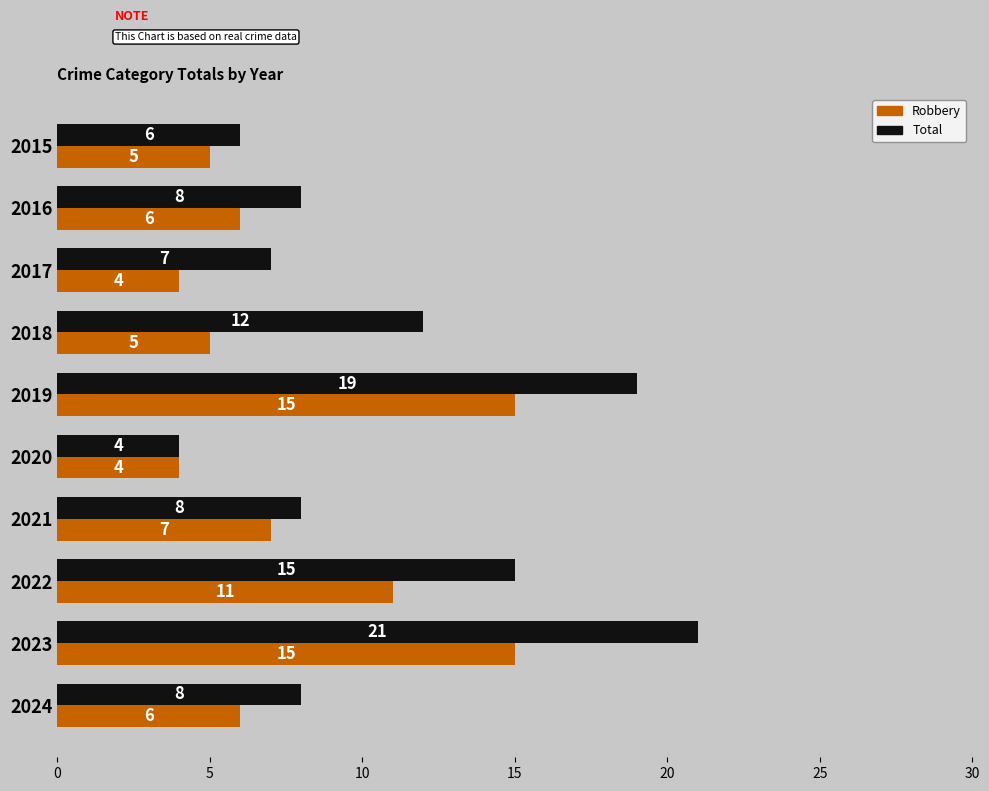

What is the greatest value displayed?

21